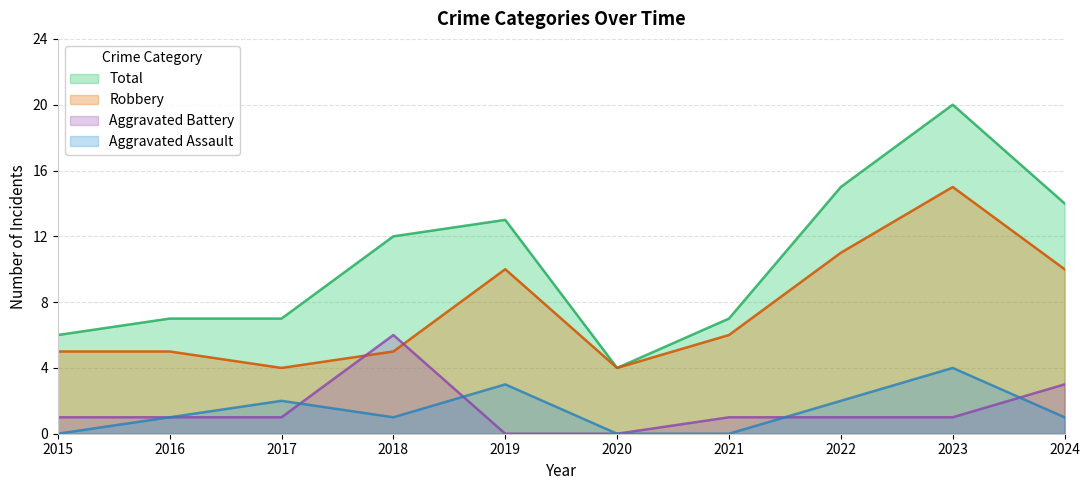

What is the highest value of the Robbery series?

15